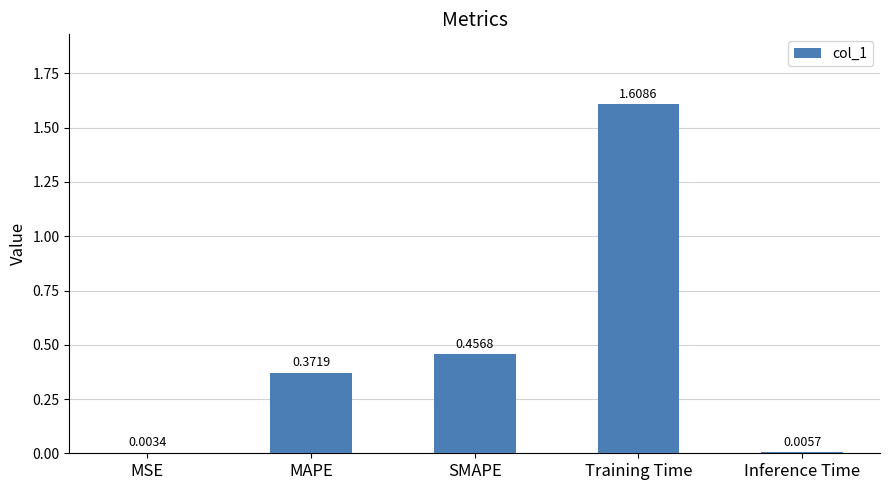

Are the bars grouped side by side (vs. stacked)?

No